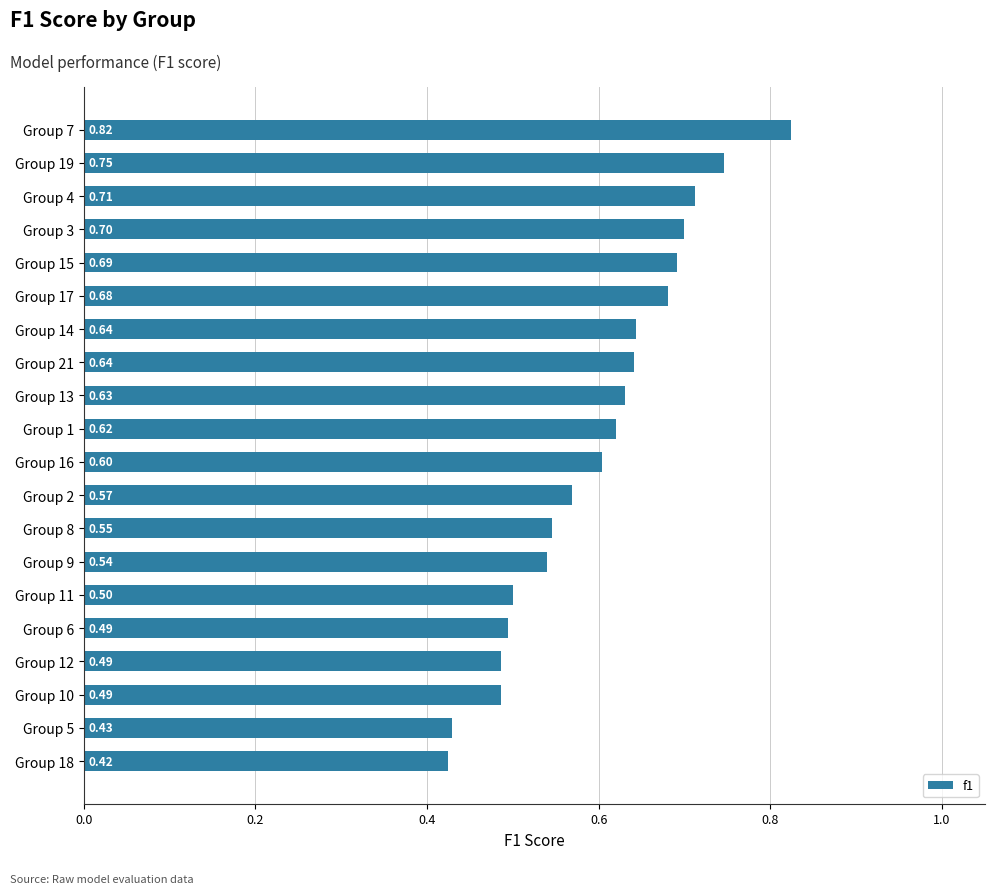

What is the sum of all values?

12.0